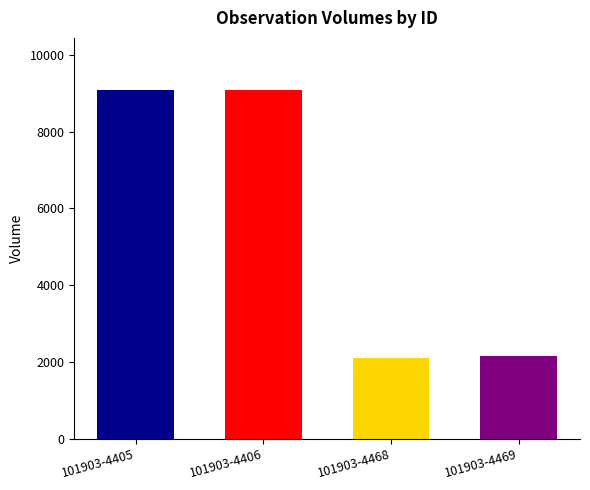

True or false: the data shows 3565 at 101903-4468.

False